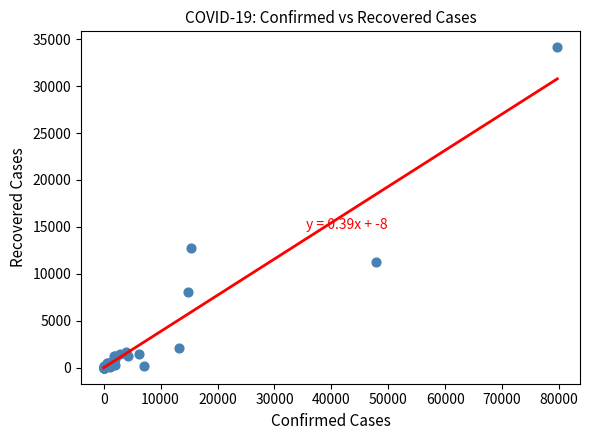

What Y value in the scatter plot is closest to 17067?

12779